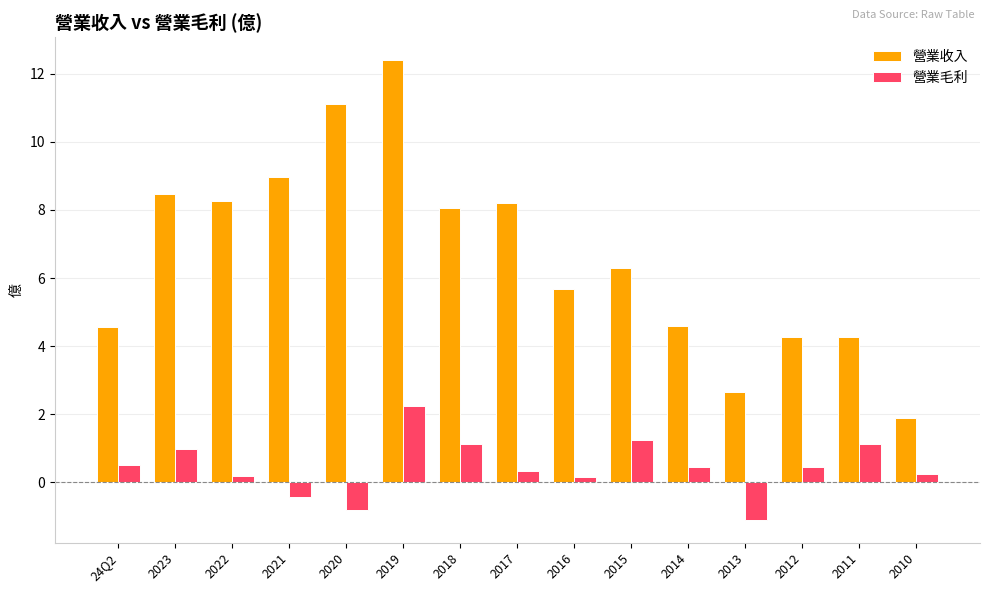

What are all the series names shown in the legend?

營業收入, 營業毛利